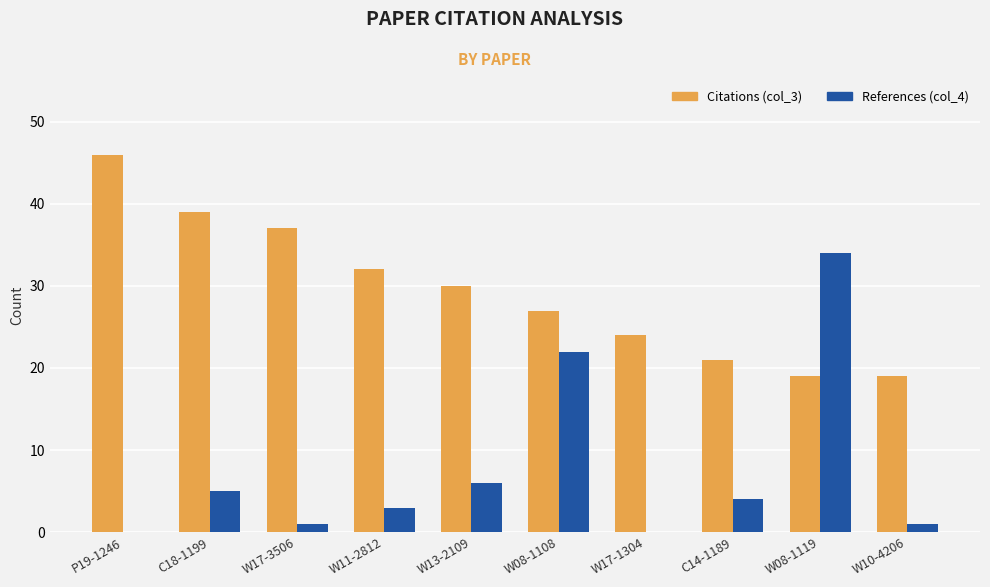

Which series has the largest total across all categories?

Citations (col_3)